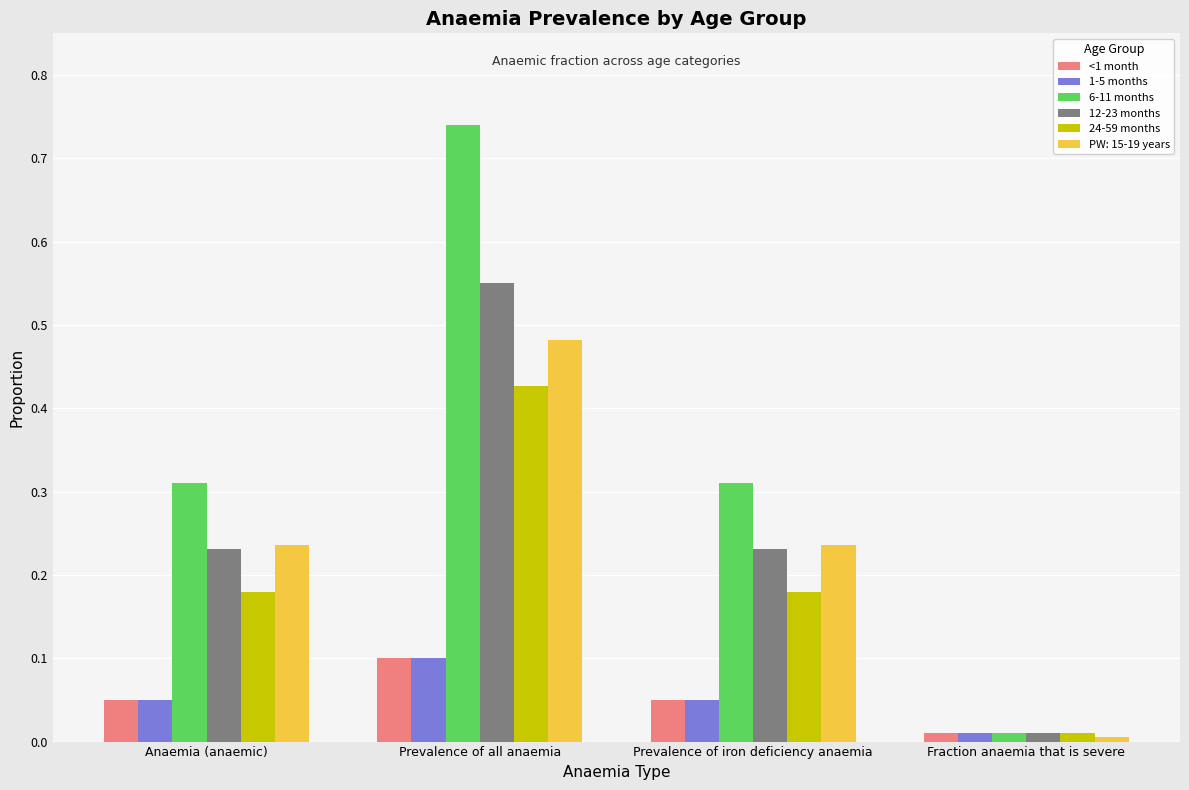

At which label does 1-5 months reach its minimum?

Fraction anaemia that is severe